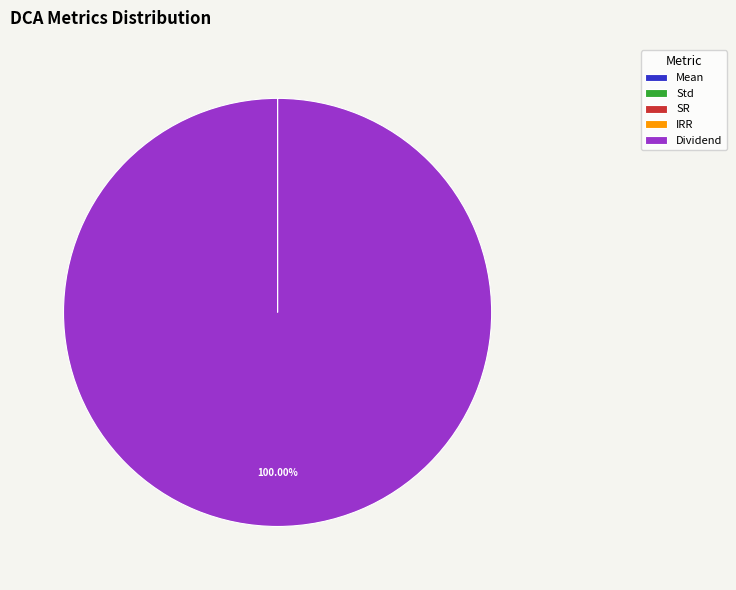

Which slice is the largest?

Dividend